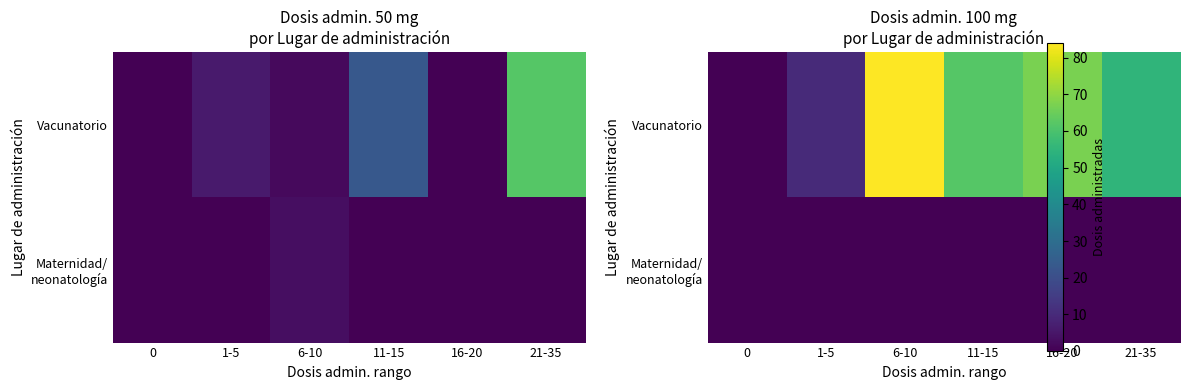

Which series has the largest total across all categories?

Vacunatorio